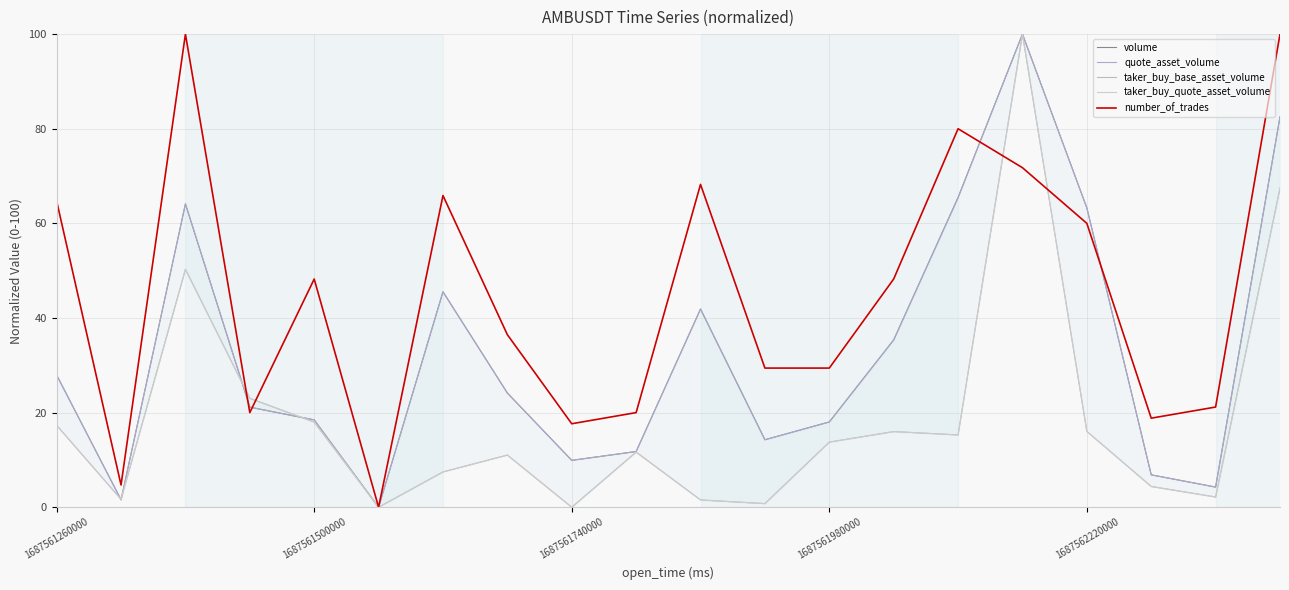

True or false: volume has more than 2 points higher than both neighbors.

True